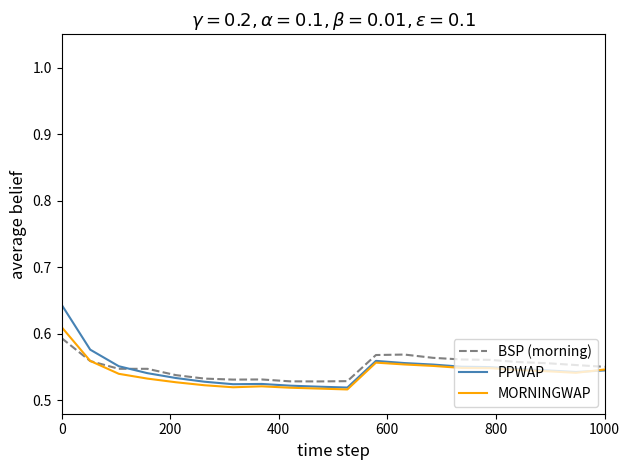

Which series has the largest range (max minus min)?

PPWAP